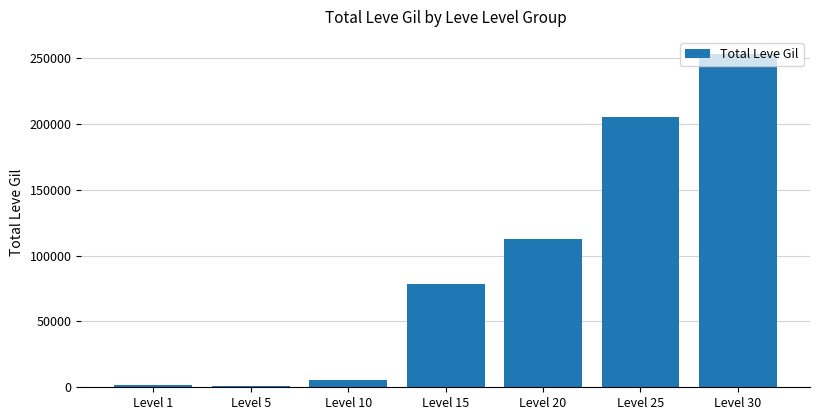

What is the sum of all values?

657917